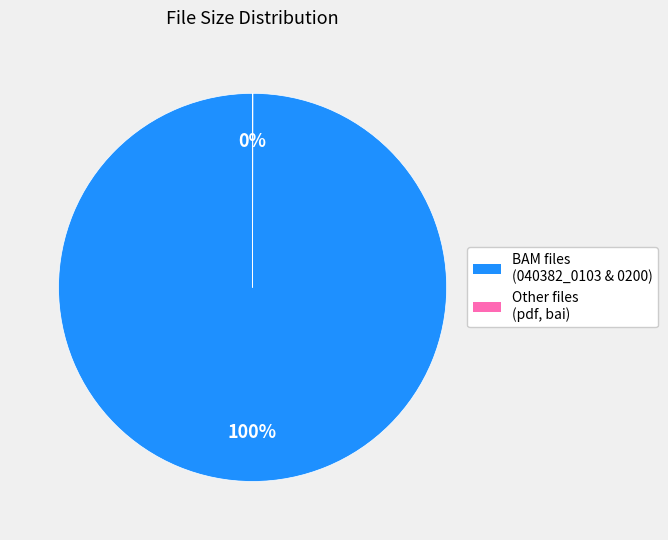

Does any single category account for the majority?

Yes